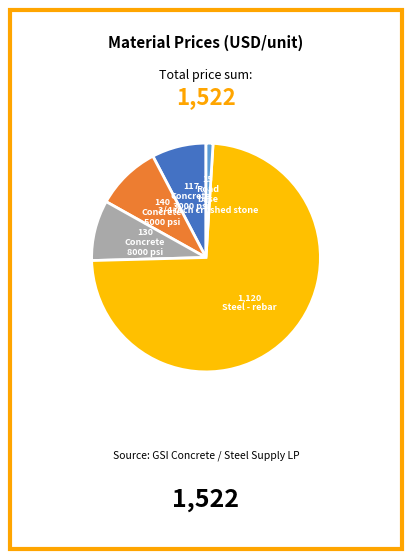

Count the number of slices in the pie.

5